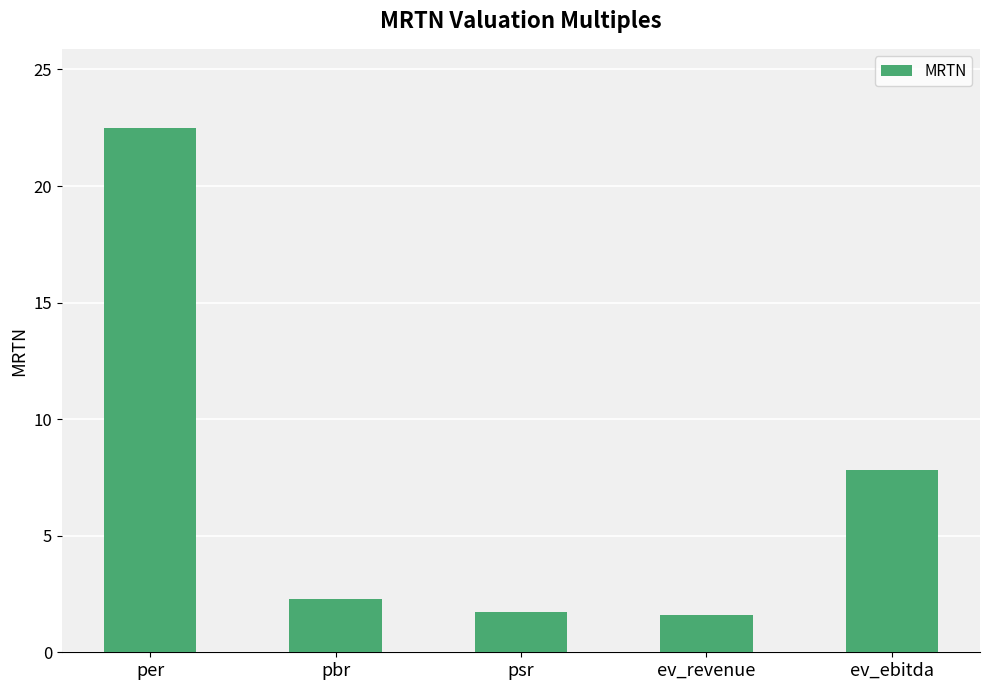

What position from the right is psr?

3